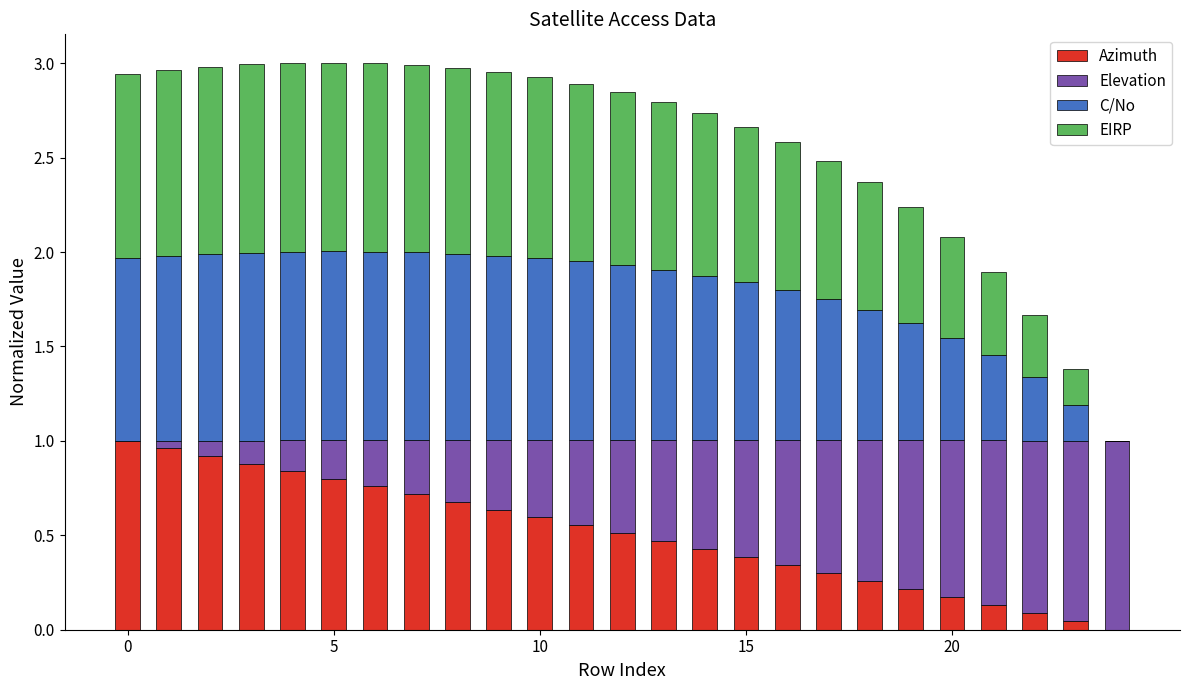

Does the chart contain stacked bars?

Yes